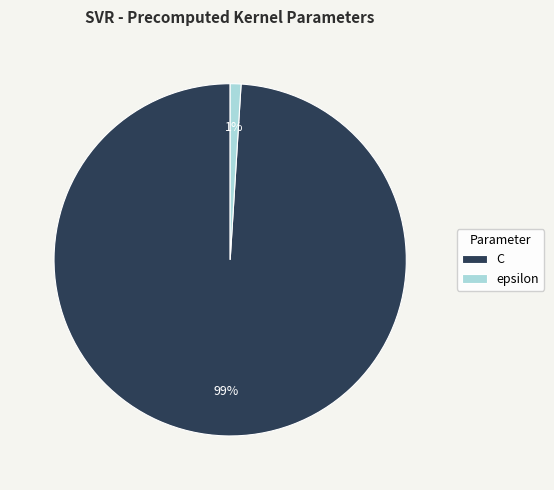

To the nearest percent, what percentage of the pie is epsilon?

1%